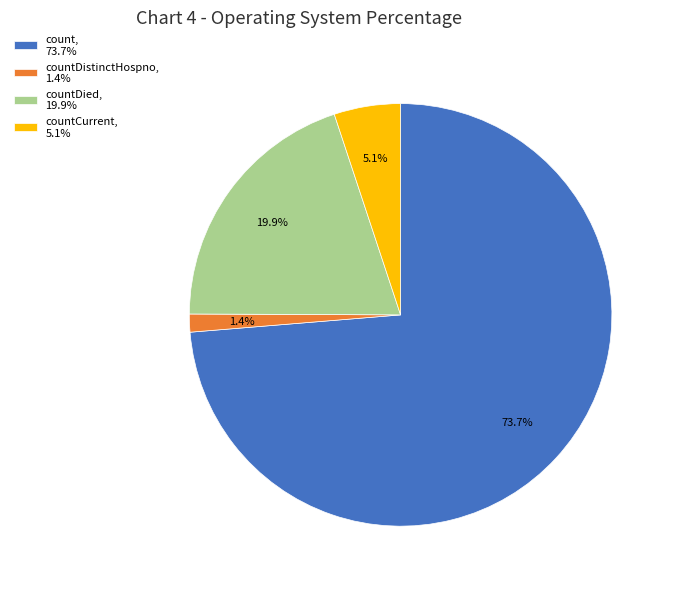

Which slice represents more than half of the pie?

count, 73.7%